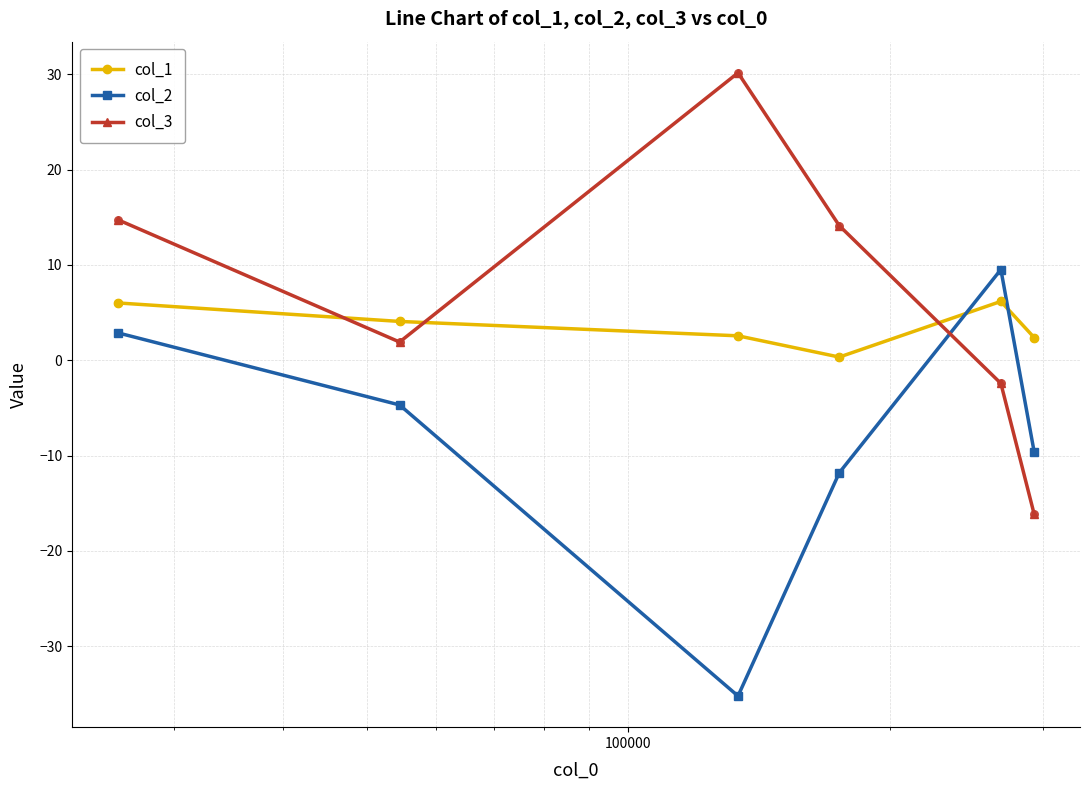

What is the highest value of the col_2 series?

9.5